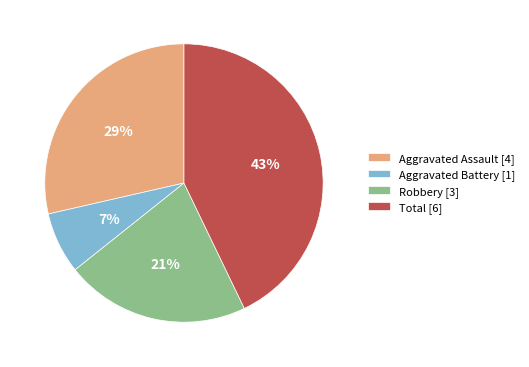

To the nearest percent, what is the combined percentage of Robbery [3] and Aggravated Assault [4]?

50%